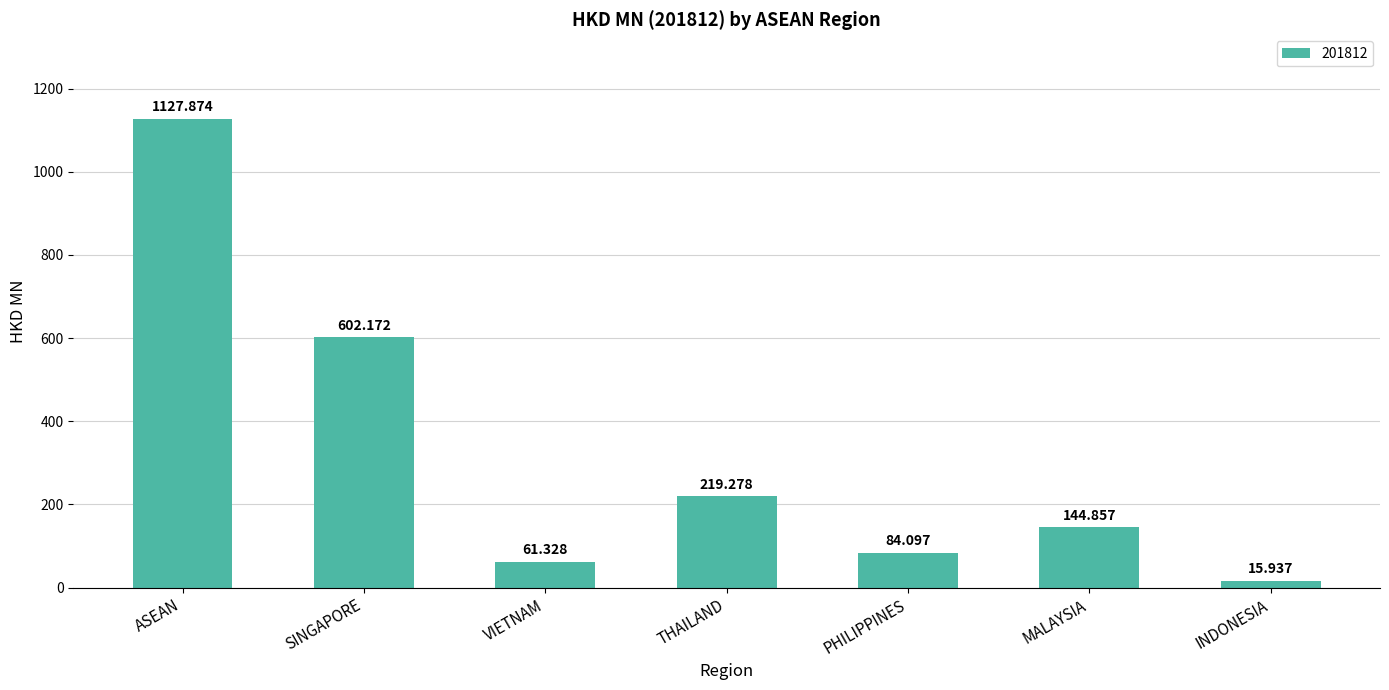

Between ASEAN and VIETNAM, which is larger?

ASEAN